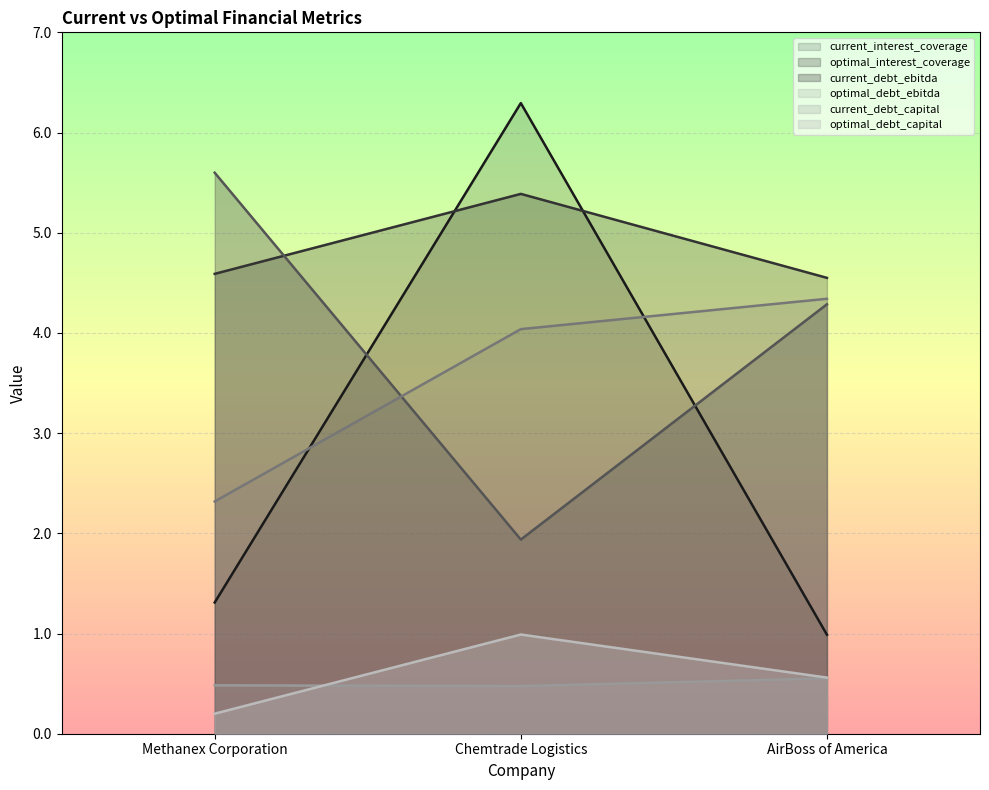

What is the total value across all series at Methanex Corporation?

14.5